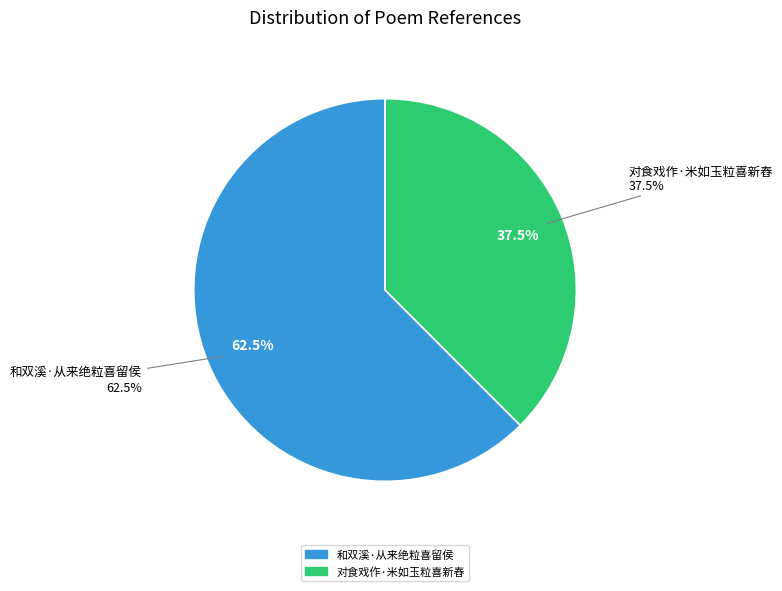

What is the largest slice in the pie chart?

和双溪·从来绝粒喜留侯